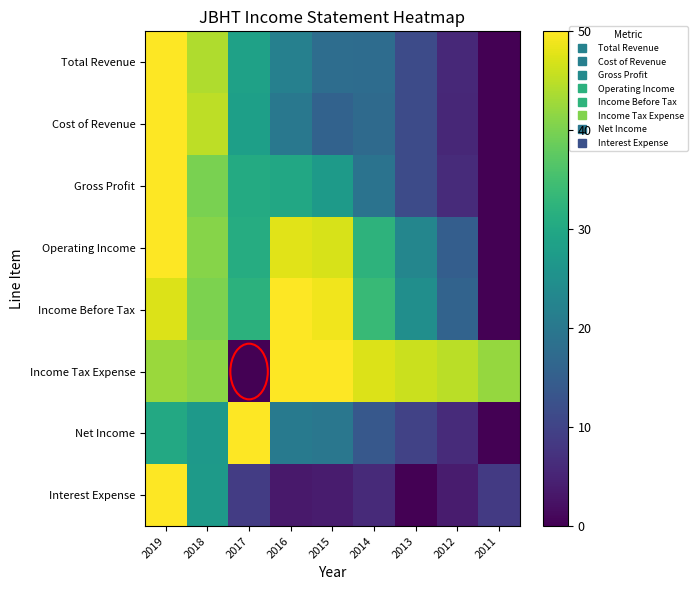

Rank the series at 2017 from highest to lowest value.

Net Income, Income Before Tax, Operating Income, Gross Profit, Total Revenue, Cost of Revenue, Interest Expense, Income Tax Expense